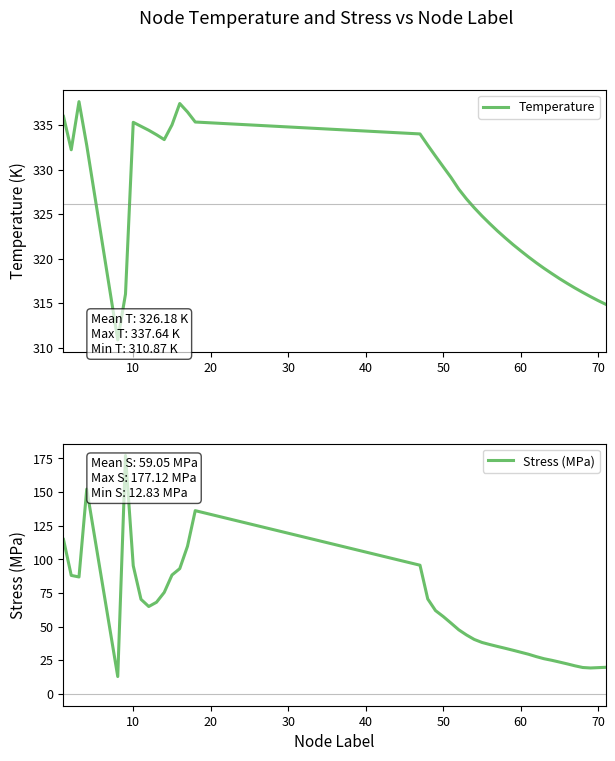

Is it true that Stress (MPa) equals 20.0 at 60?

False